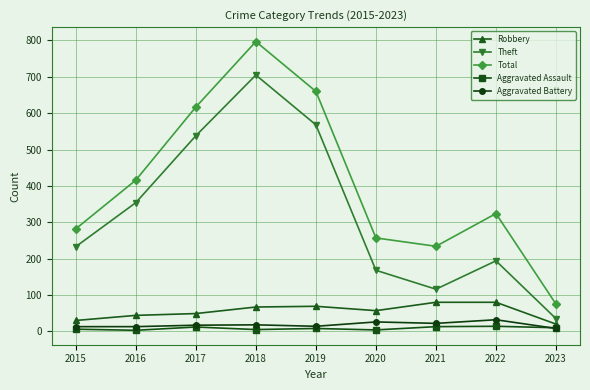

Is this an area chart (filled region under the line)?

No